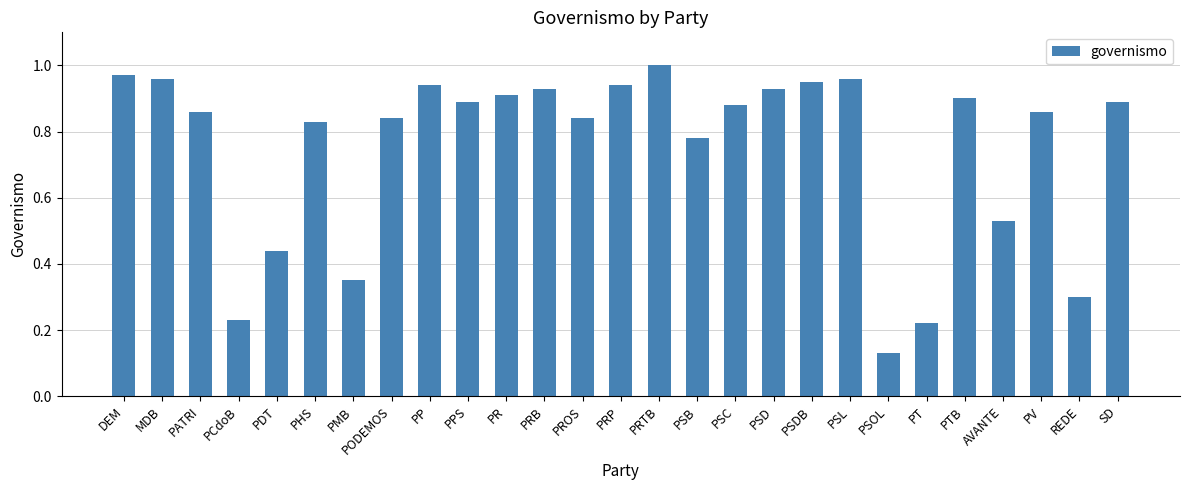

What is the sum of all values?

20.3